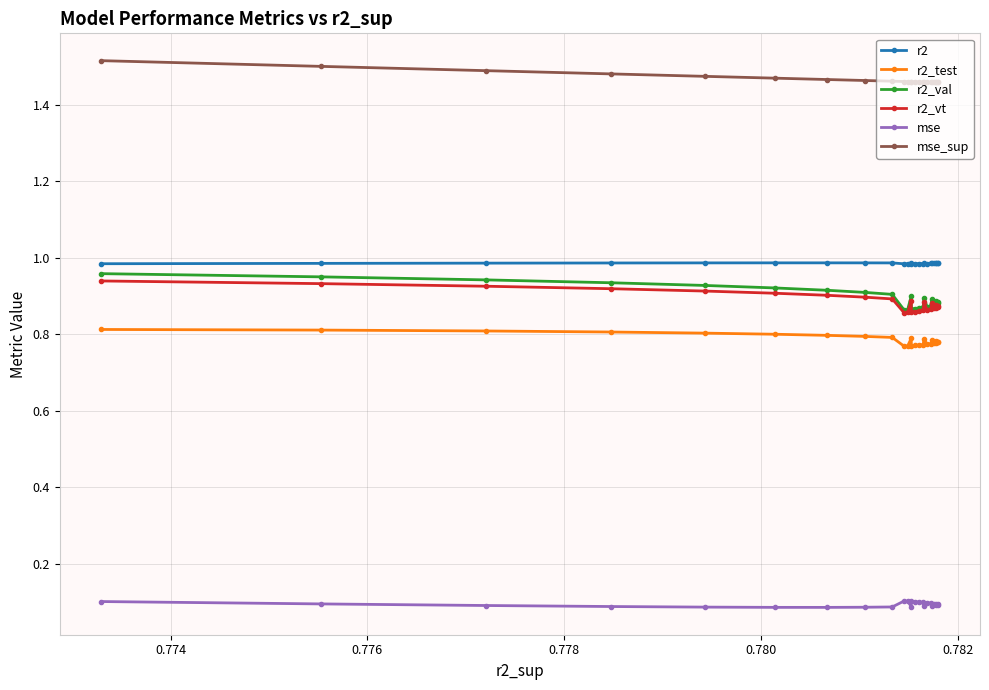

Which series has the widest spread of values?

r2_val